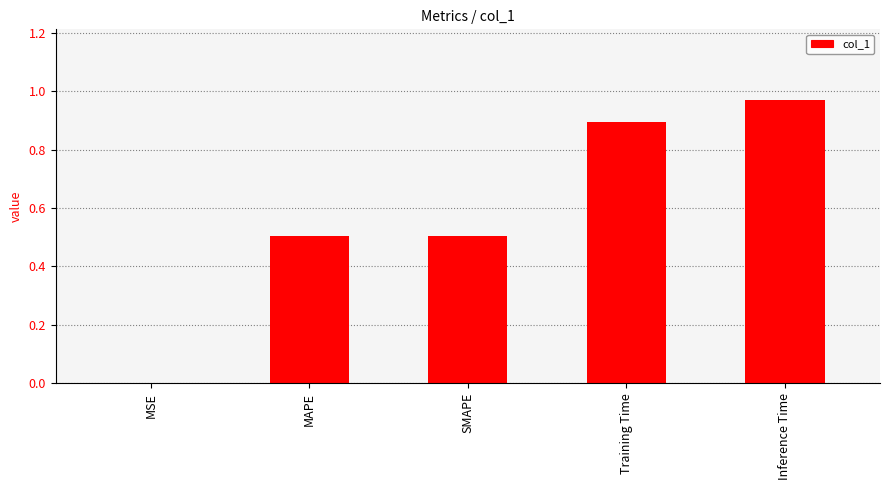

What value does the data have at SMAPE?

0.5